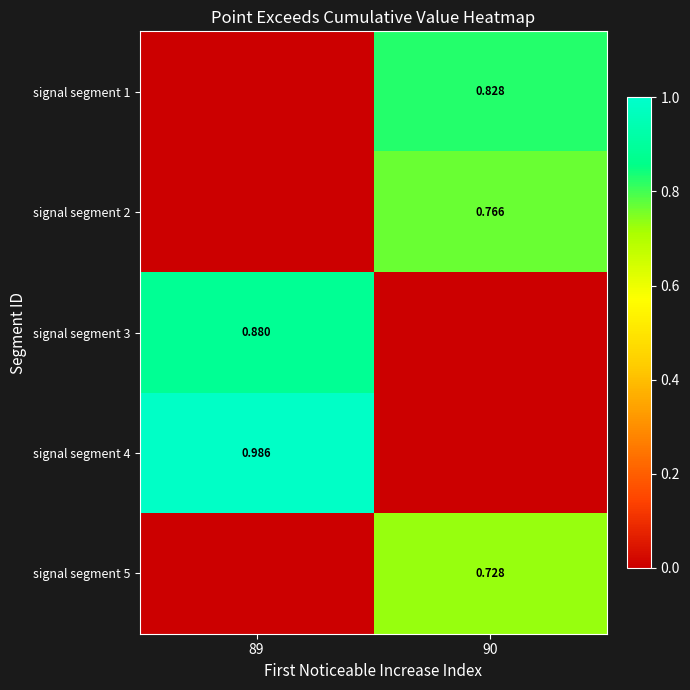

What is the average value of the signal segment 3 series?

0.4